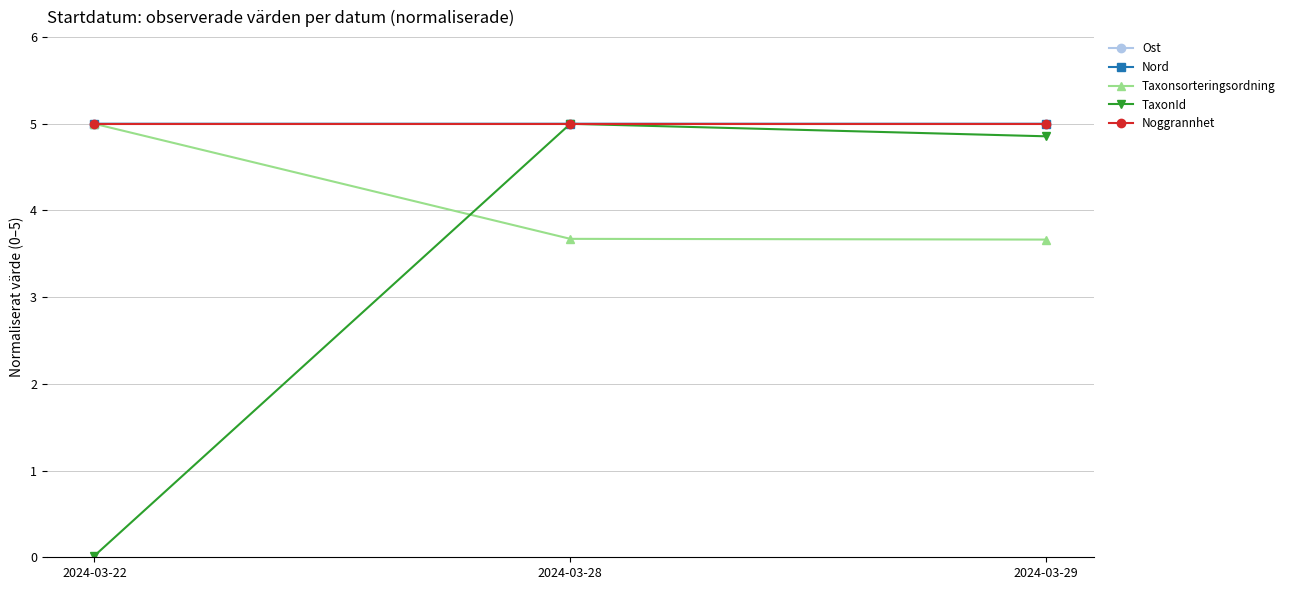

At how many categories does at least one series exceed 1?

3